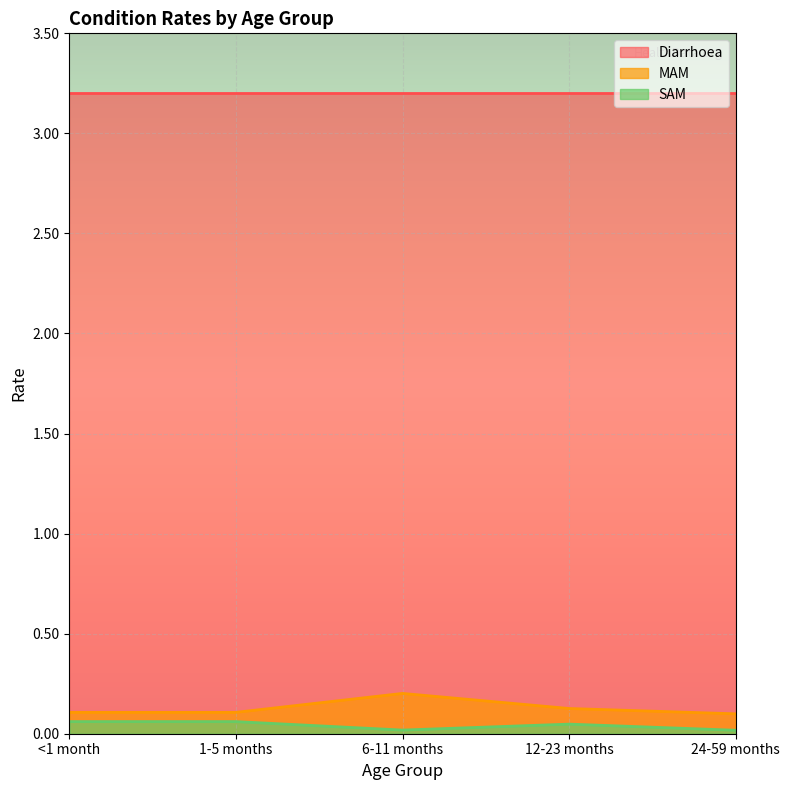

What is the highest value of the MAM series?

0.2